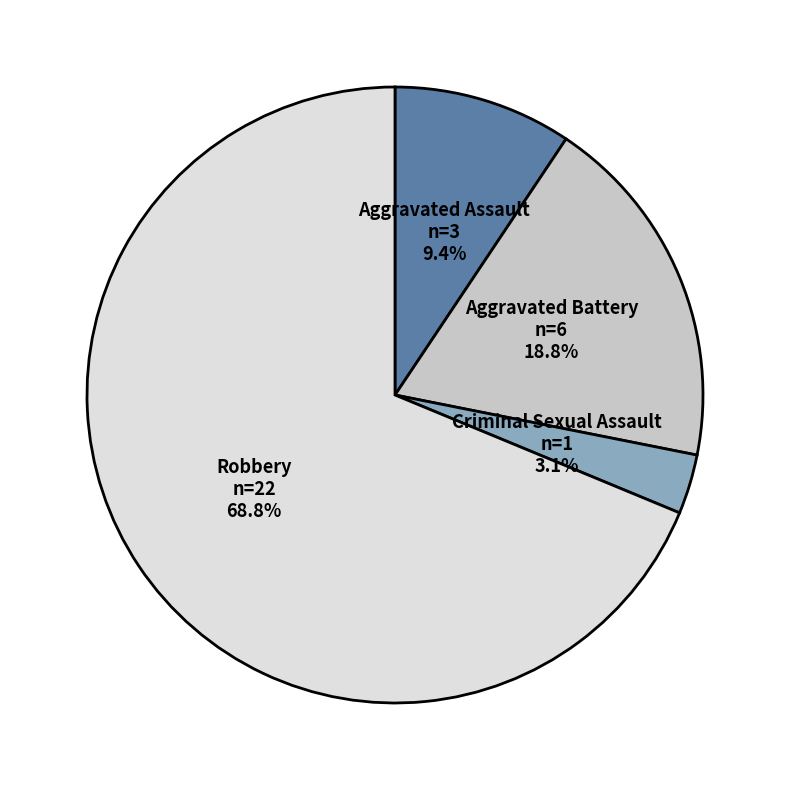

Is there any slice that represents more than half of the pie?

Yes